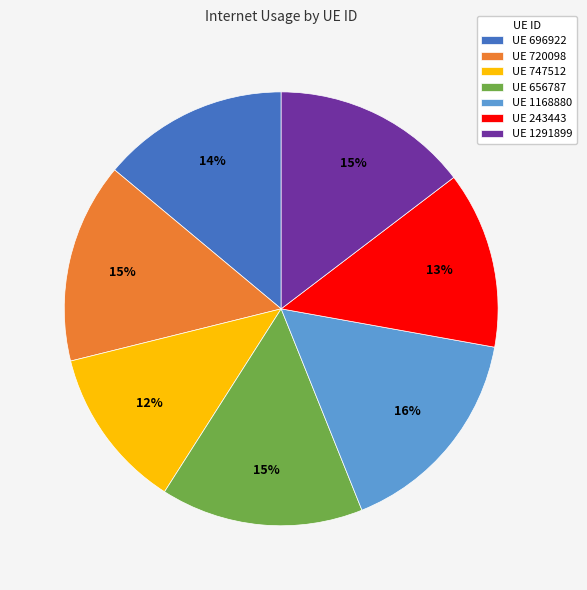

Does UE 747512 represent more than half of the total?

No